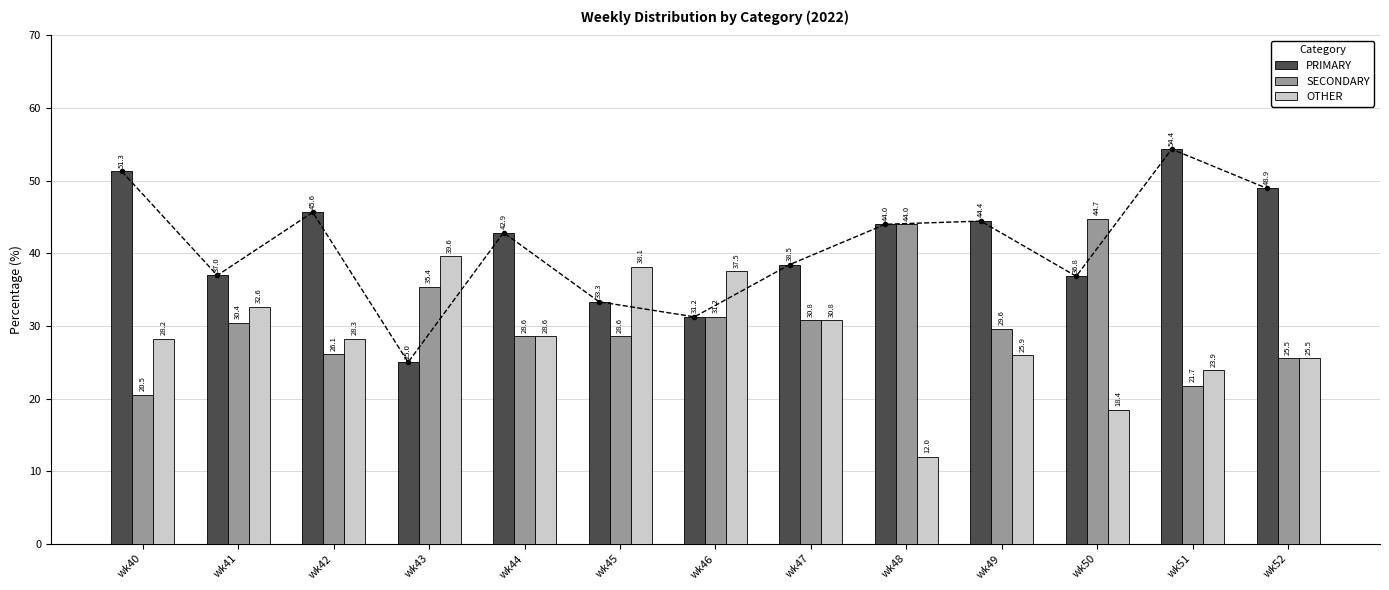

What are all the series names shown in the legend?

PRIMARY, SECONDARY, OTHER